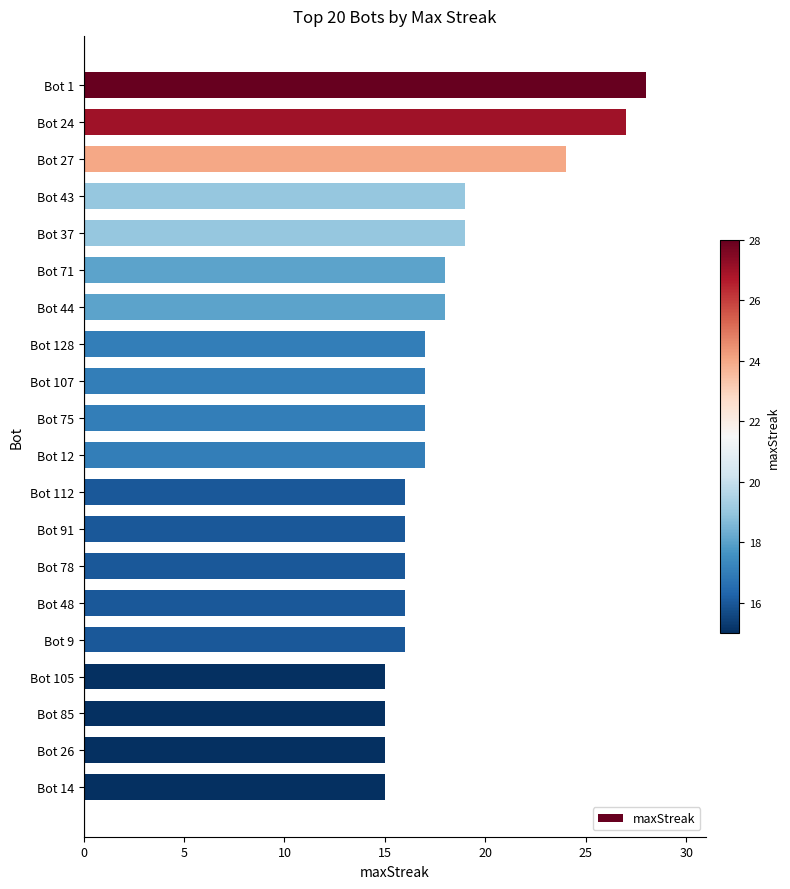

Reading top to bottom, what are all the values shown in this chart?

28	27	24	19	19	18	18	17	17	17	17	16	16	16	16	16	15	15	15	15